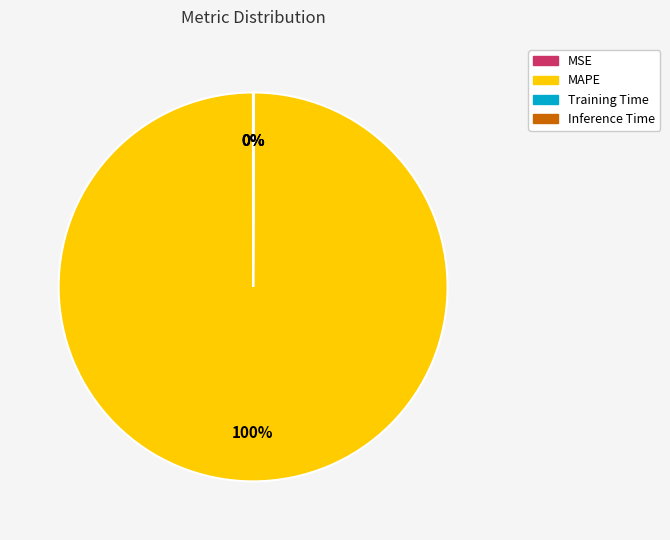

To the nearest percent, what is the average slice percentage?

25%